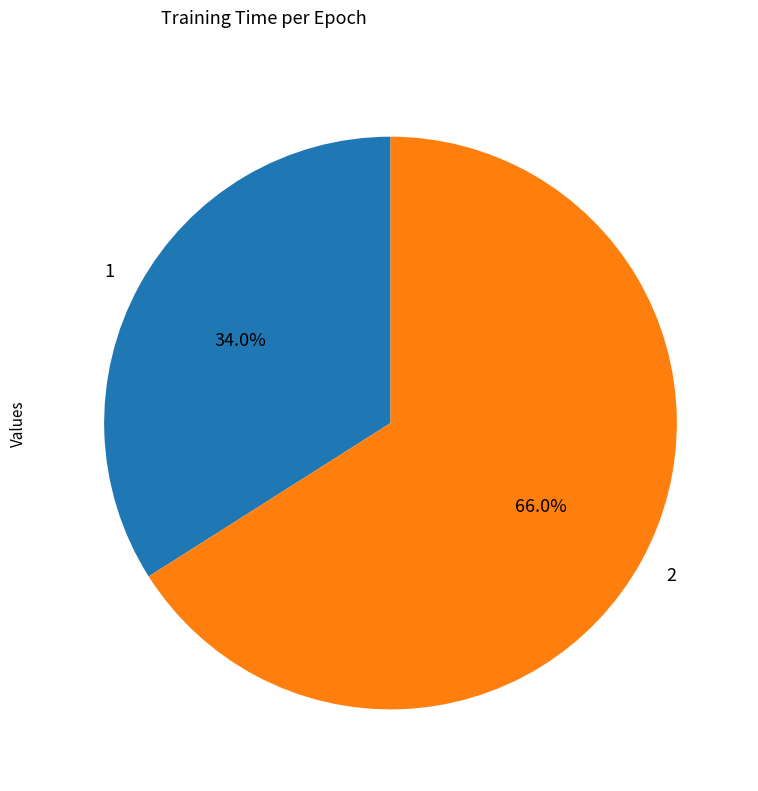

Which has a higher value, 1 or 2?

2